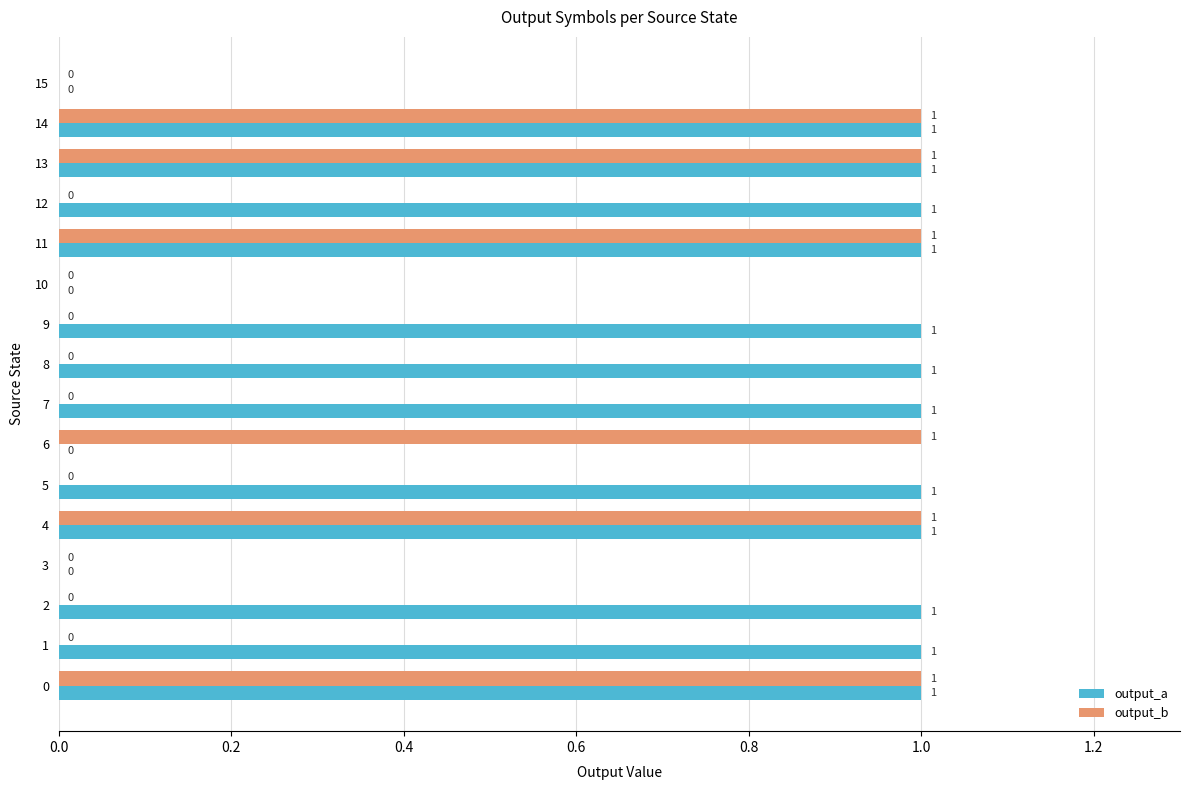

How many output_a values are between 1 and 2?

12